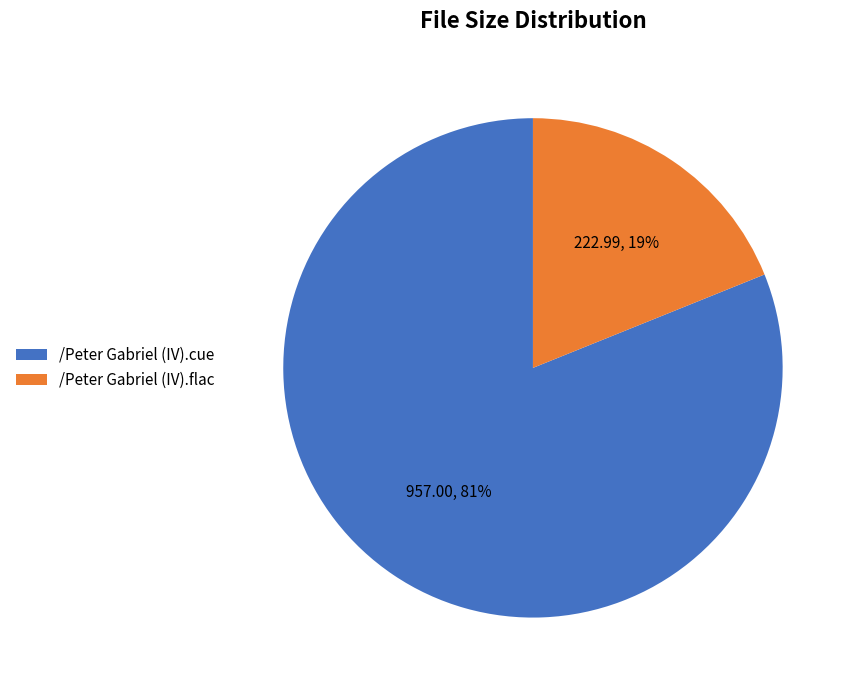

What percentage is the /Peter Gabriel (IV).flac slice, to the nearest percent?

19%